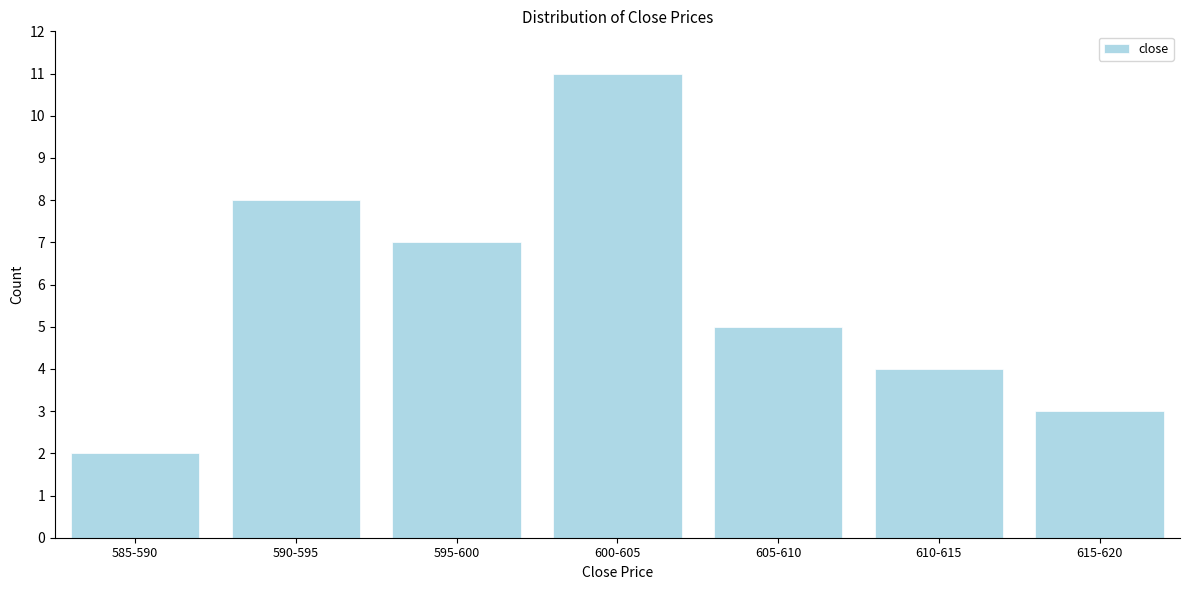

Reading right to left, list all the values displayed in this chart.

3	4	5	11	7	8	2